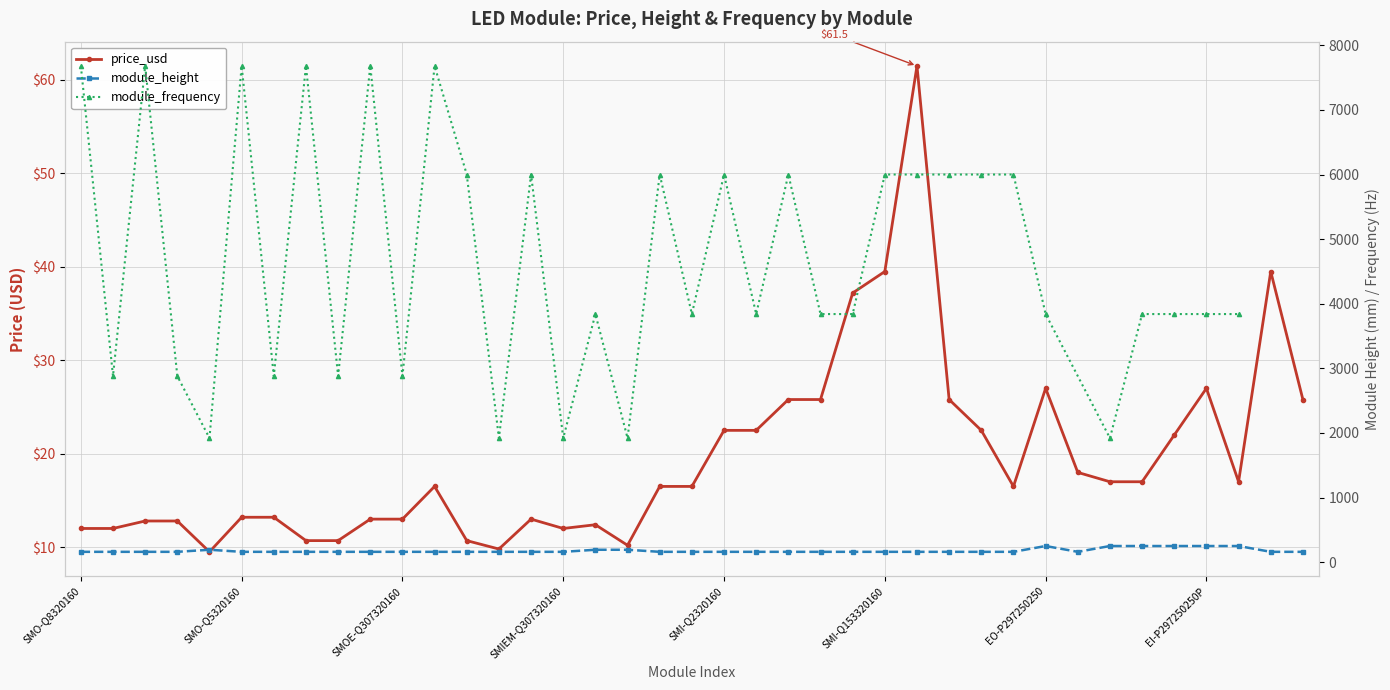

What is the value of the price_usd point at the 3rd from the left?

12.8